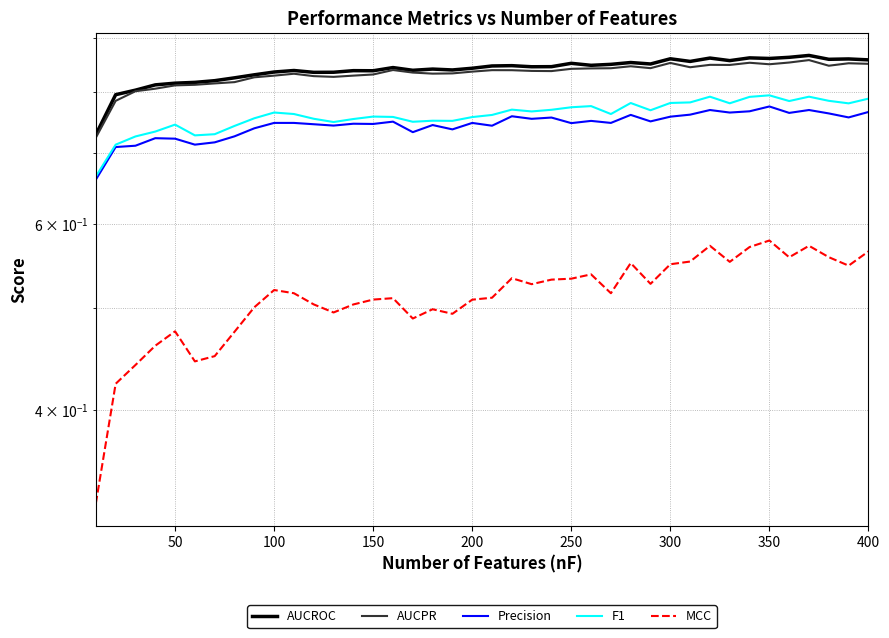

What is the total value across all series at 150?

3.5